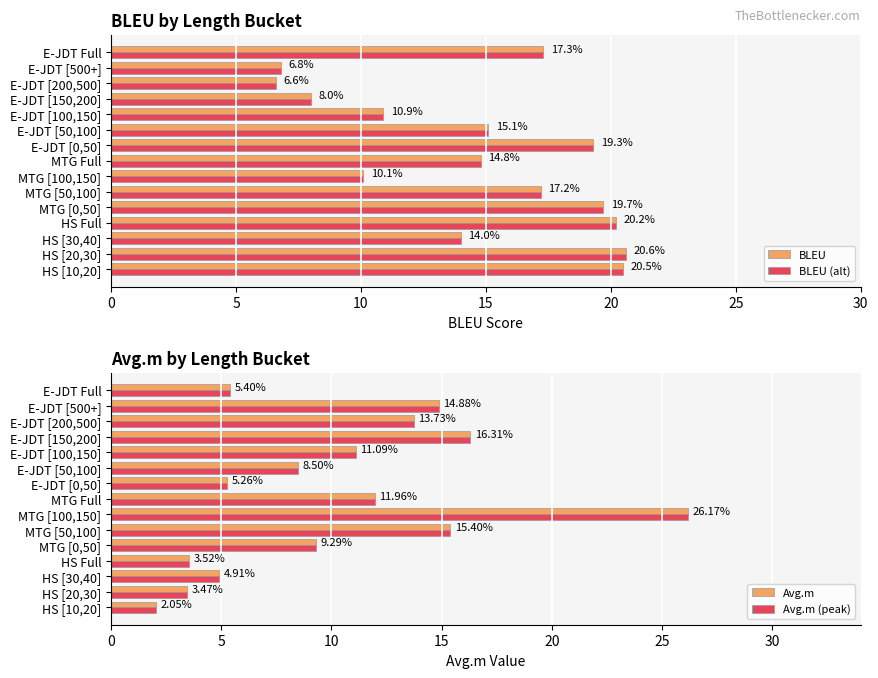

Is it true that BLEU equals 10.9 at E-JDT [100,150]?

True